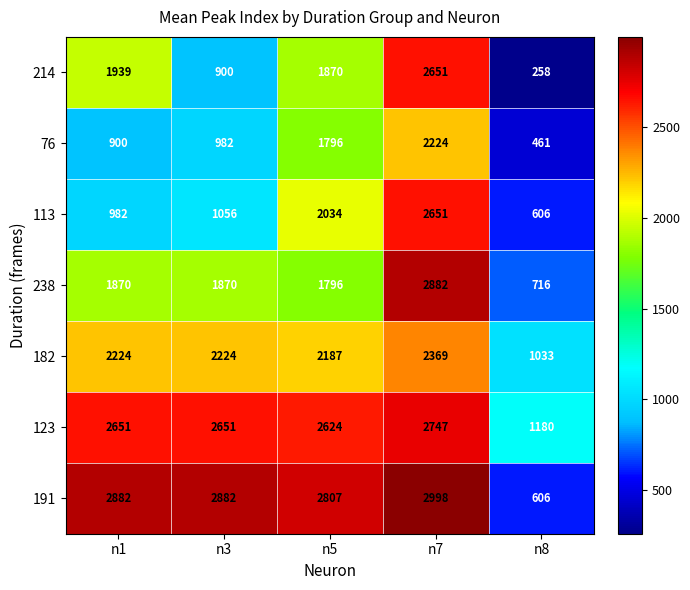

What is the total value across all series at n5?

15114